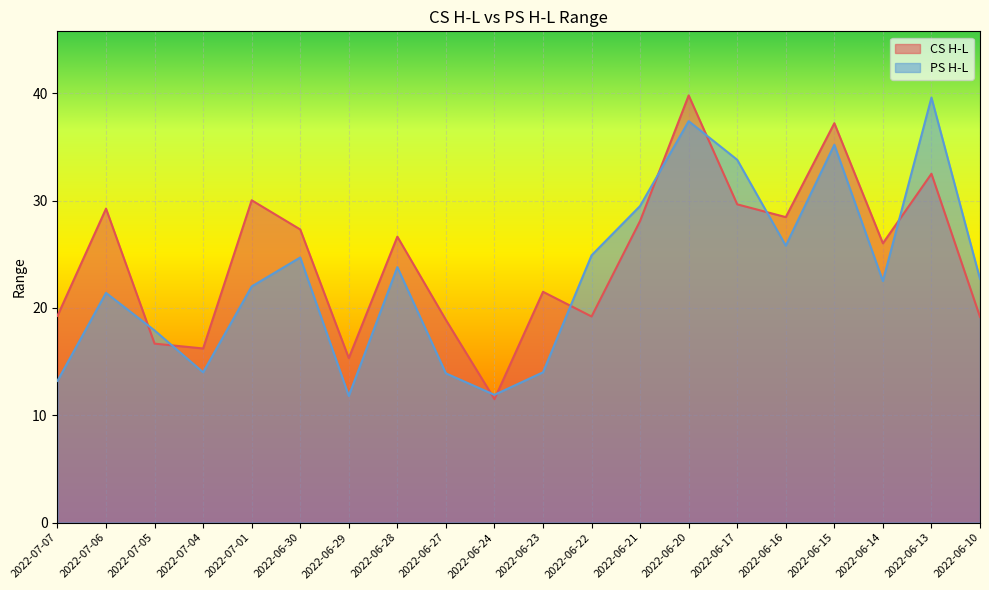

Where is the first local maximum for CS H-L?

2022-07-06